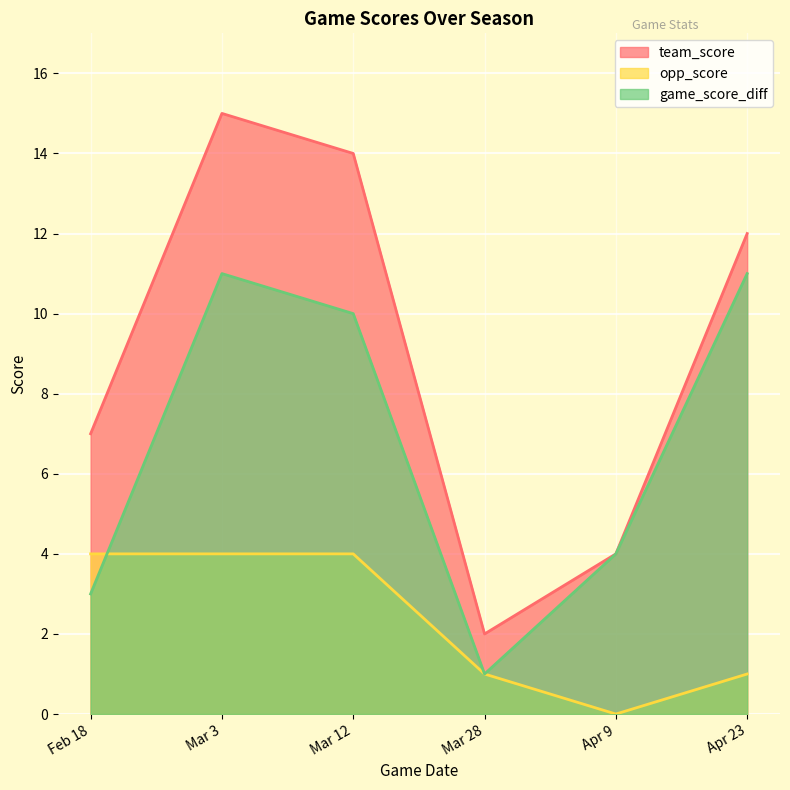

True or false: team_score and game_score_diff cross at least once.

False